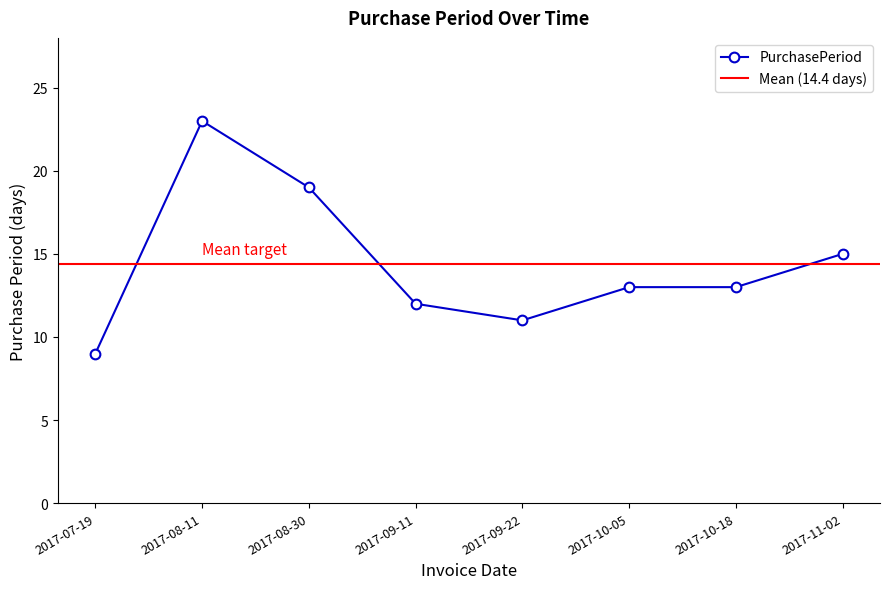

What is the label of the 7th point from the left?

2017-10-18